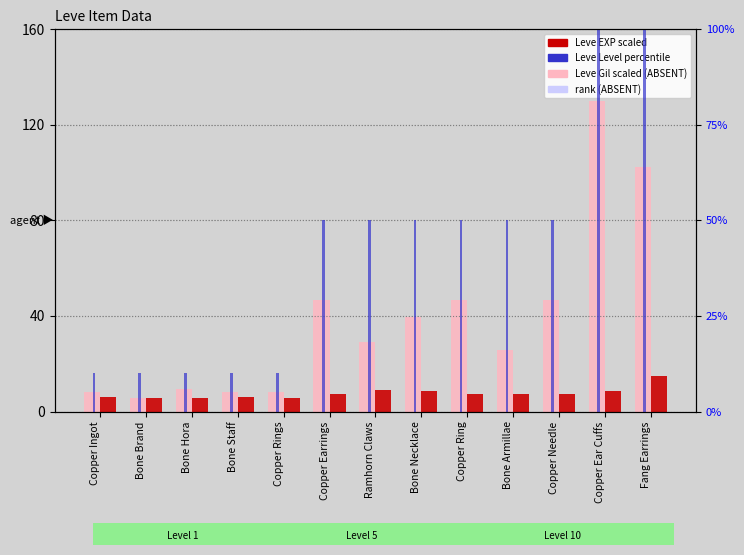

The Leve Level (percentile) series shows 10.0 at Copper Rings. True or false?

True